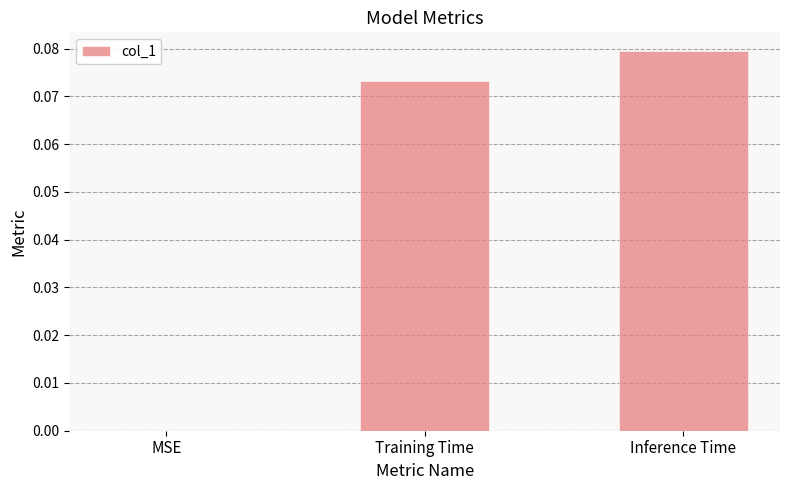

What is the change in value from MSE to Inference Time?

+0.1